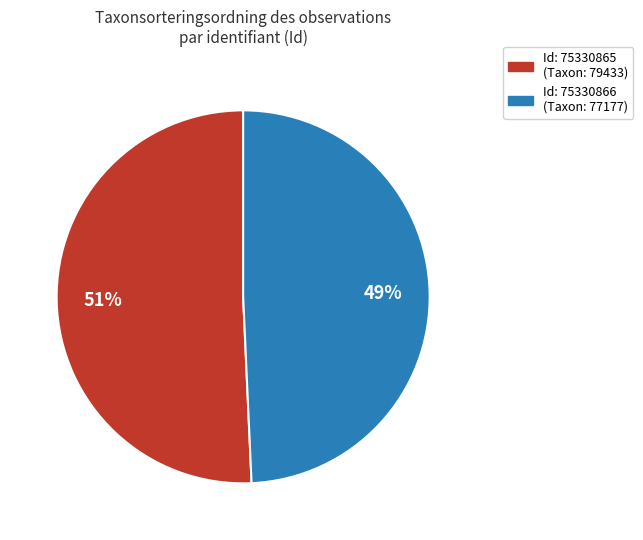

Is there a majority slice in this chart?

Yes